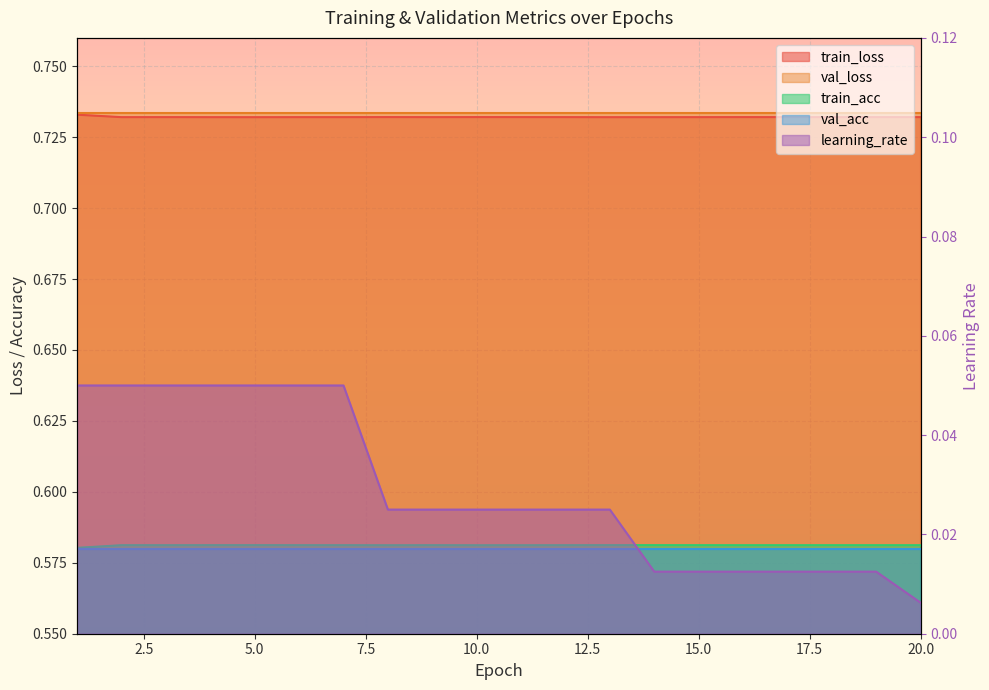

What is the difference between the highest and lowest values at 14?

0.7